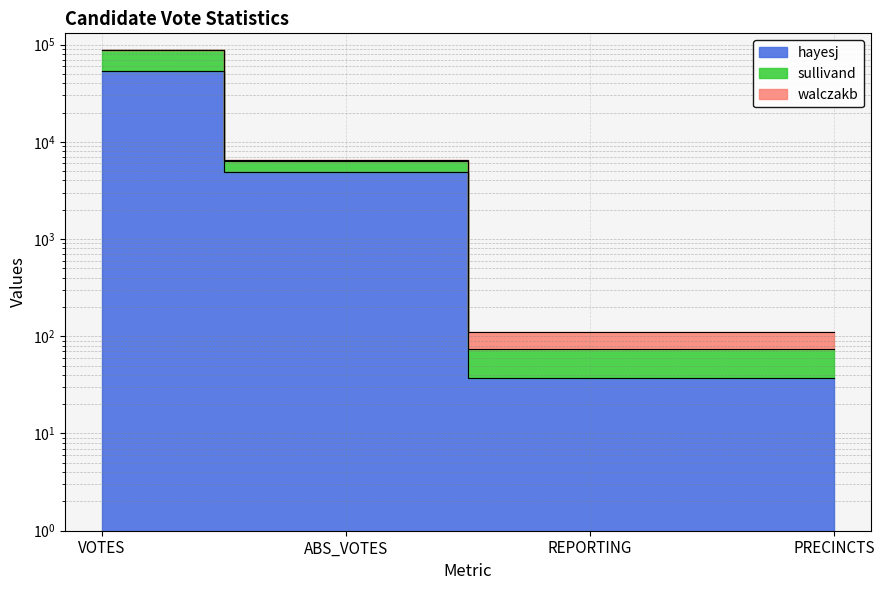

The value of walczakb at REPORTING is 74. True or false?

True